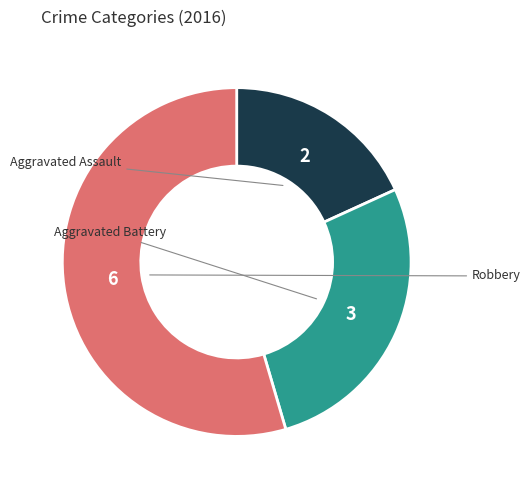

Does Robbery account for over 50% of the chart?

Yes